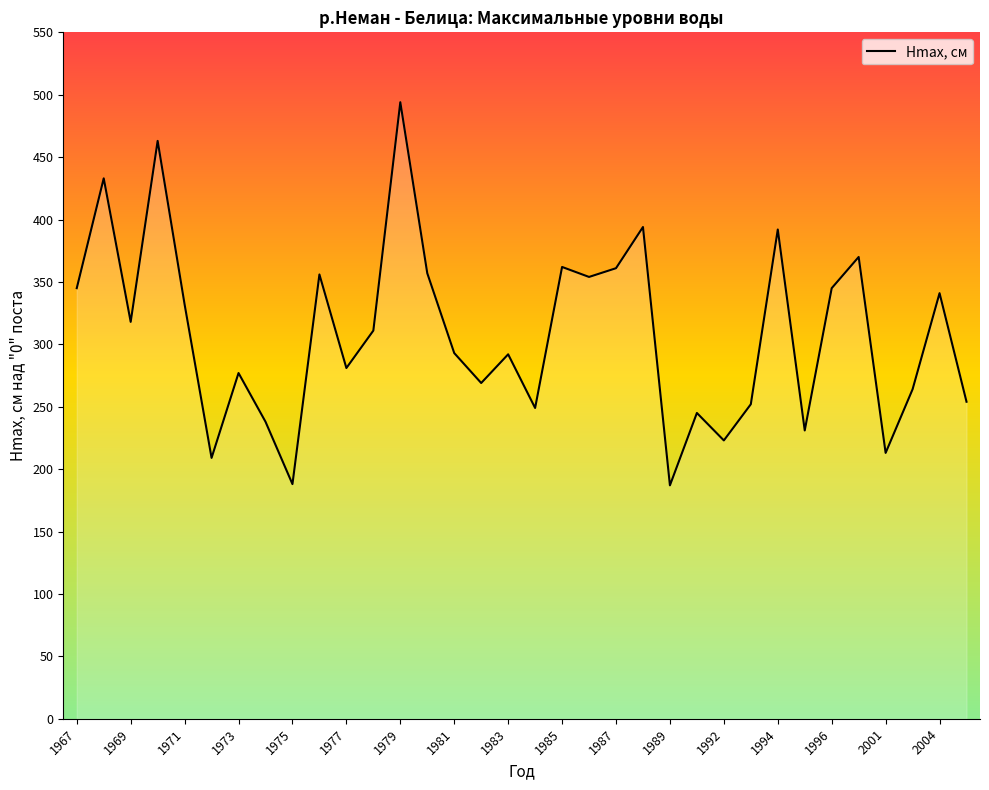

What is the smallest value displayed?

187